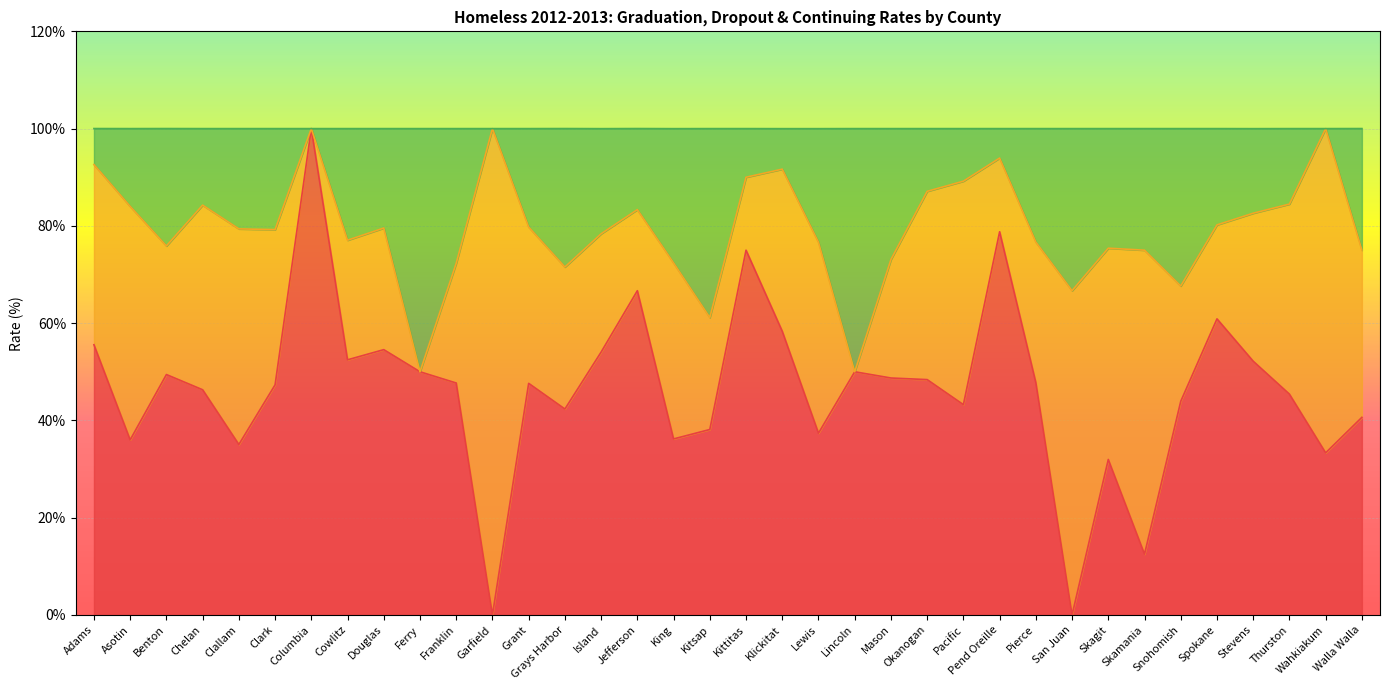

Rank the series by their average value, from highest to lowest.

Continuing Rate, Adjusted 4-Year Cohort Graduation Rate